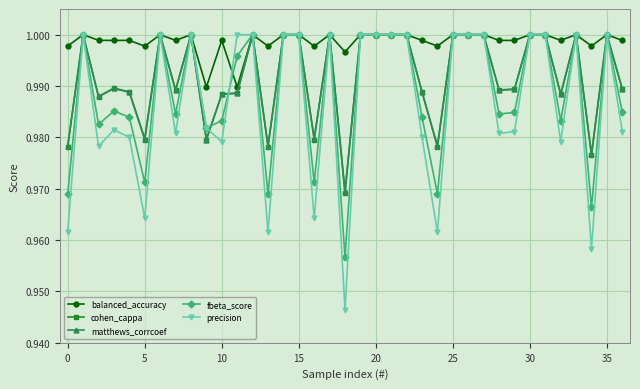

True or false: cohen_cappa has more than 1 interior local peaks.

True